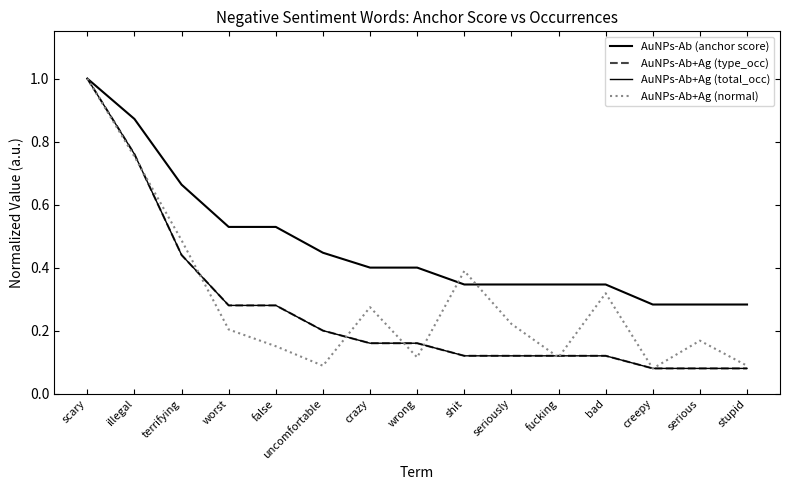

True or false: AuNPs-Ab (anchor score) and AuNPs-Ab+Ag (total_occ) intersect in this chart.

False